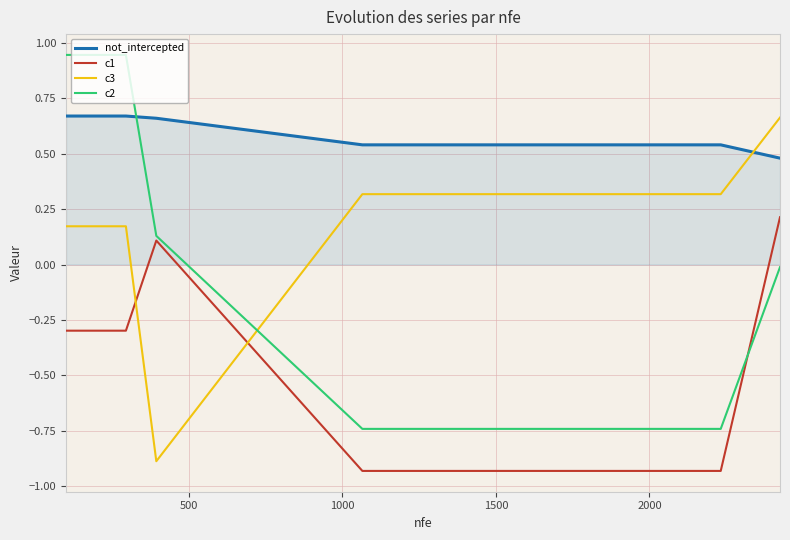

True or false: c1 and not_intercepted cross at least once.

False